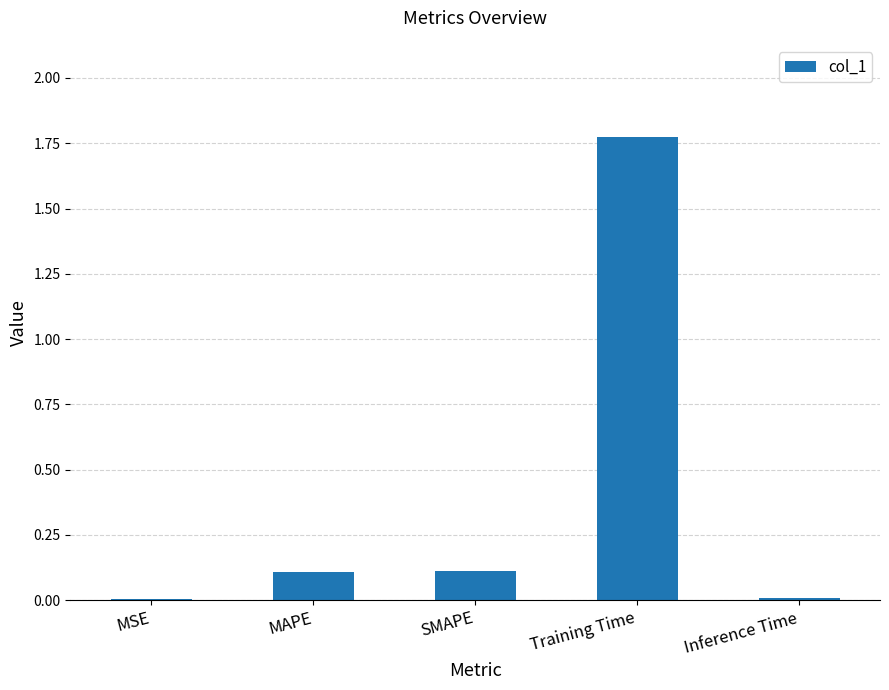

How many bars are there in total?

5